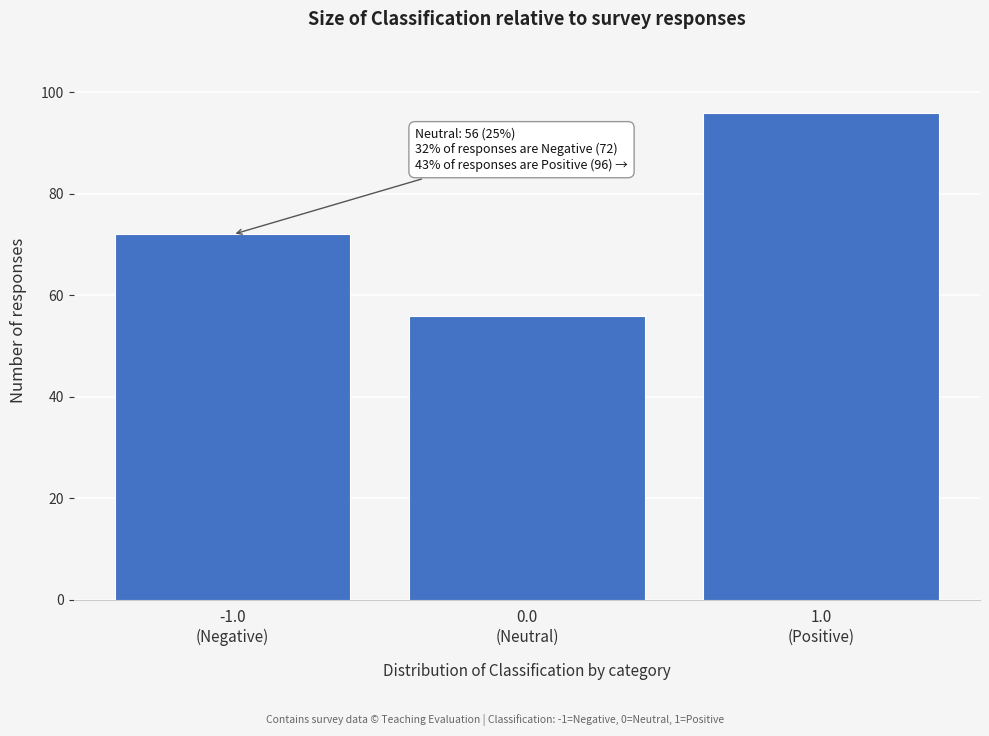

Reading left to right, what are all the values shown in this chart?

72	56	96